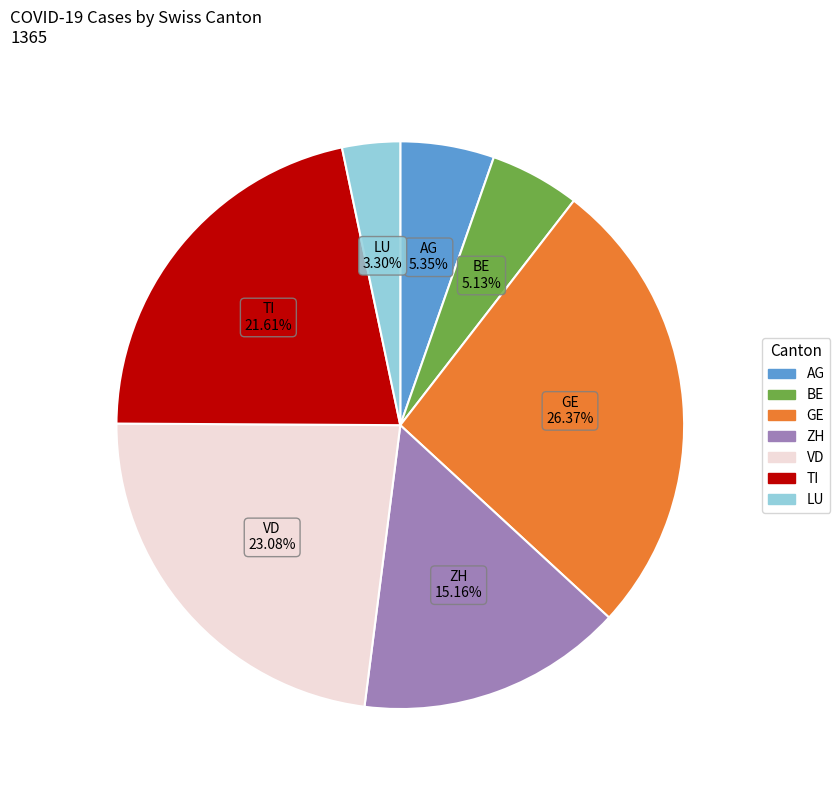

Which has a higher value, LU or GE?

GE